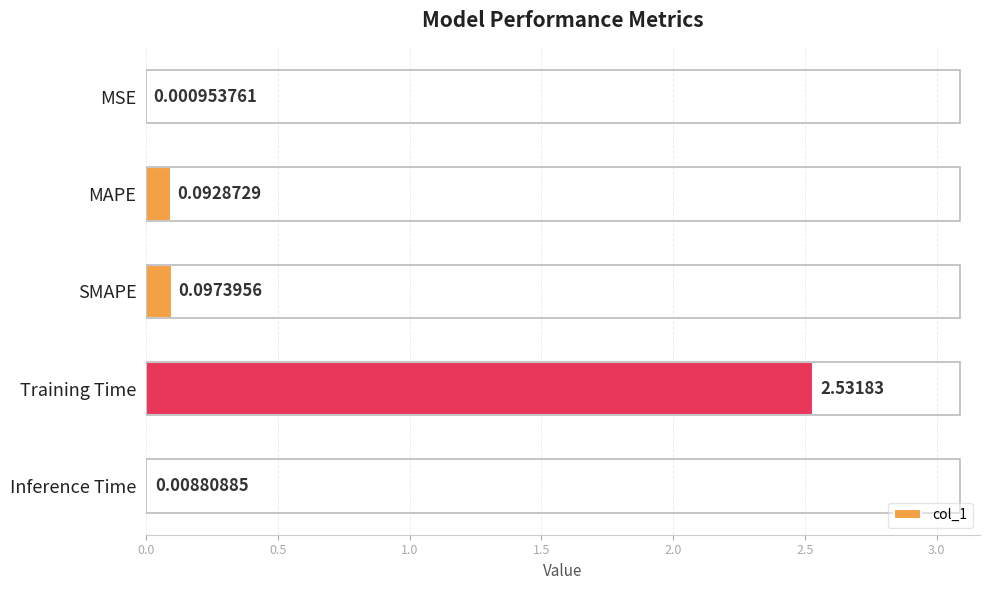

Which has a higher value, MSE or Training Time?

Training Time